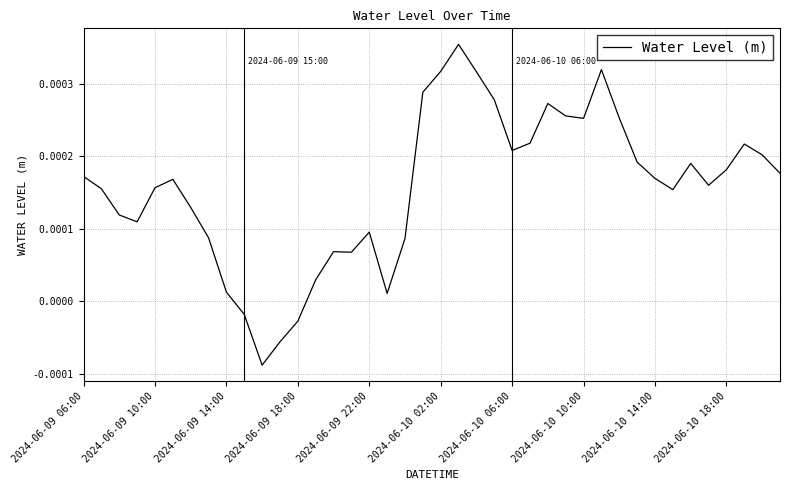

How many values are above zero?

36